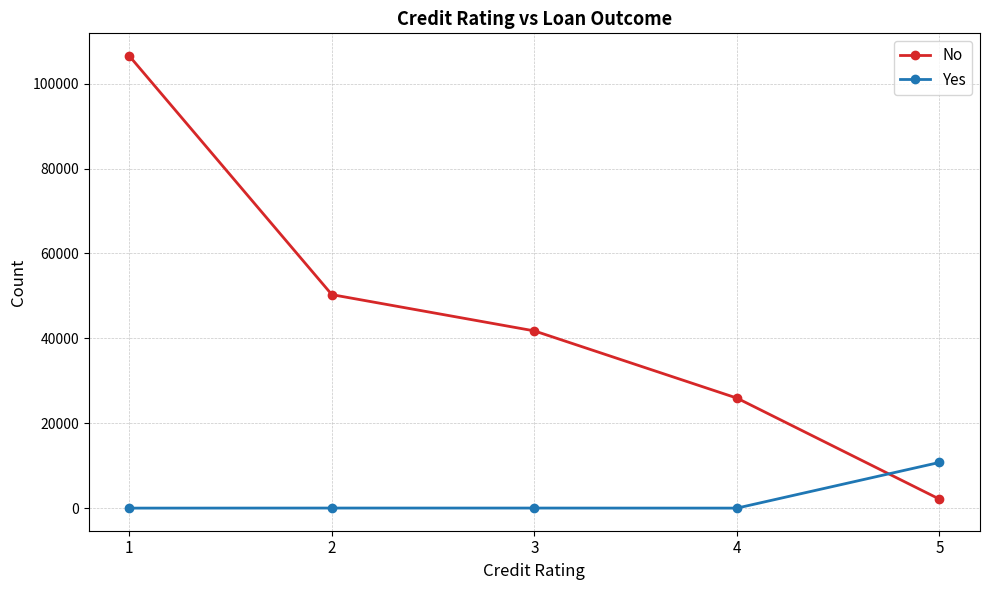

What is the difference between the highest and lowest values at 4?

25917